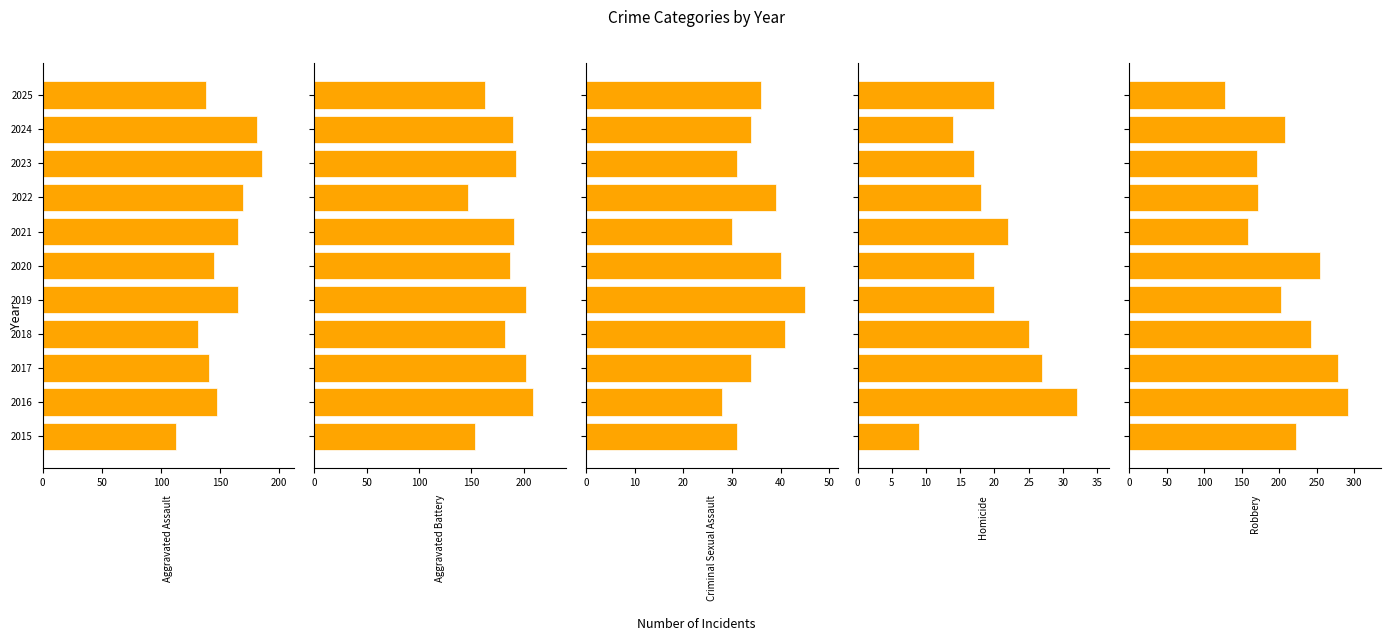

What is the value of the Robbery bar at the 5th from the left?

203